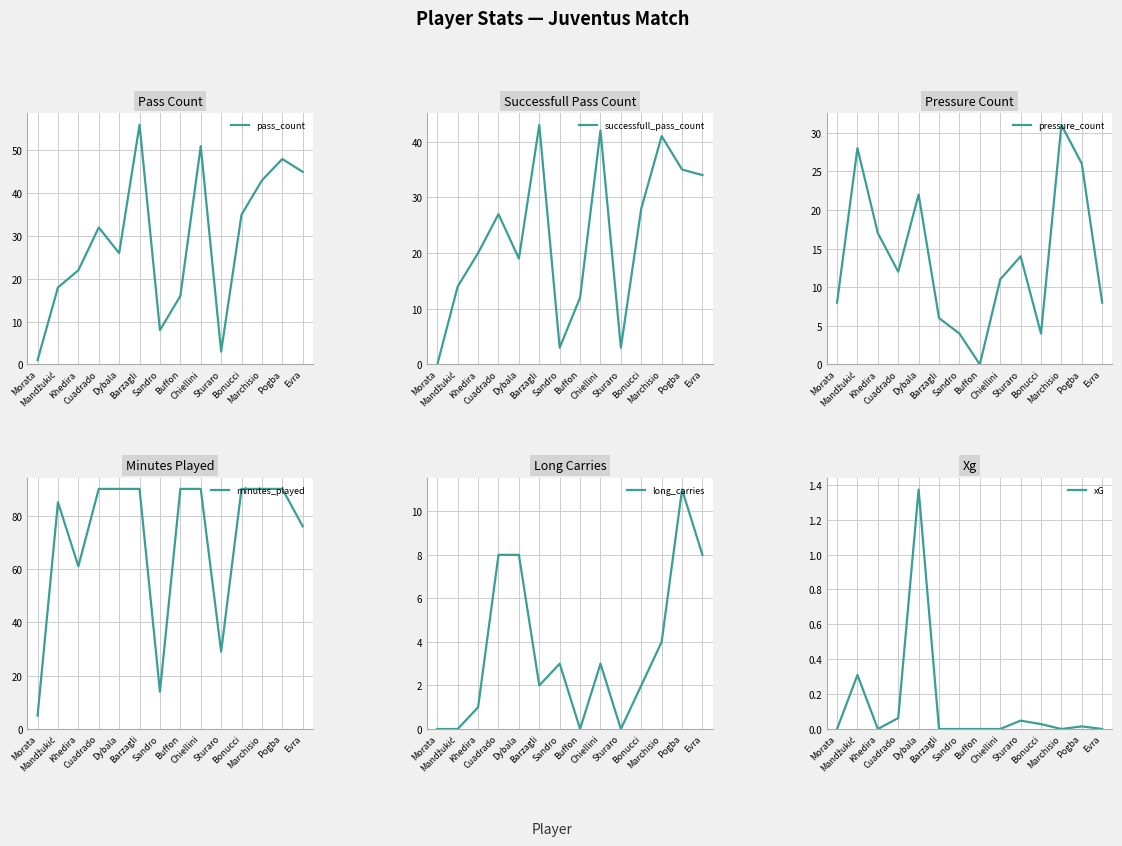

True or false: minutes_played and successfull_pass_count cross at least once.

False